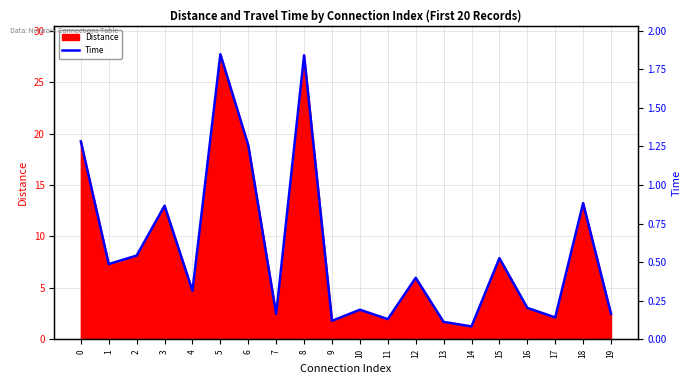

Where is the data nearest to the value 14?

18